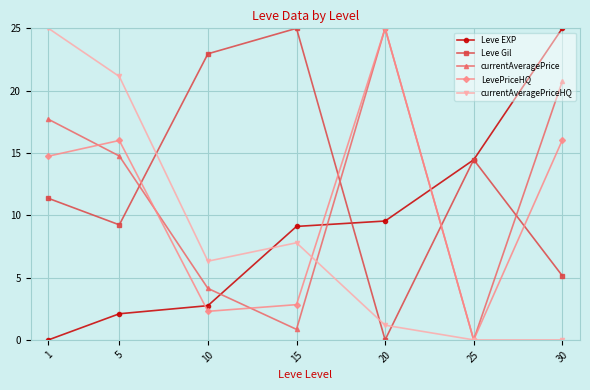

What is the spread (max minus min) of values at 1?

25.0